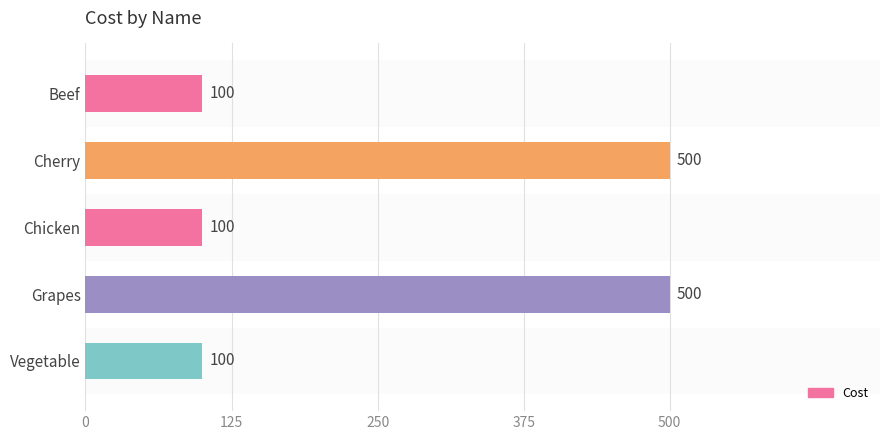

Are the bars grouped side by side (vs. stacked)?

No